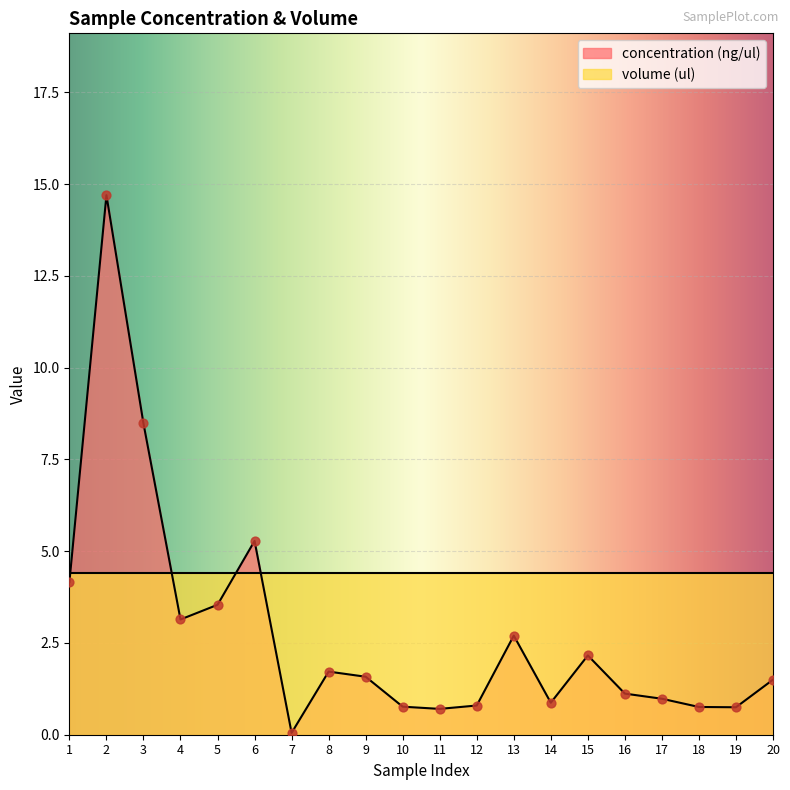

What is the change in value from 7 to 17?

+0.9